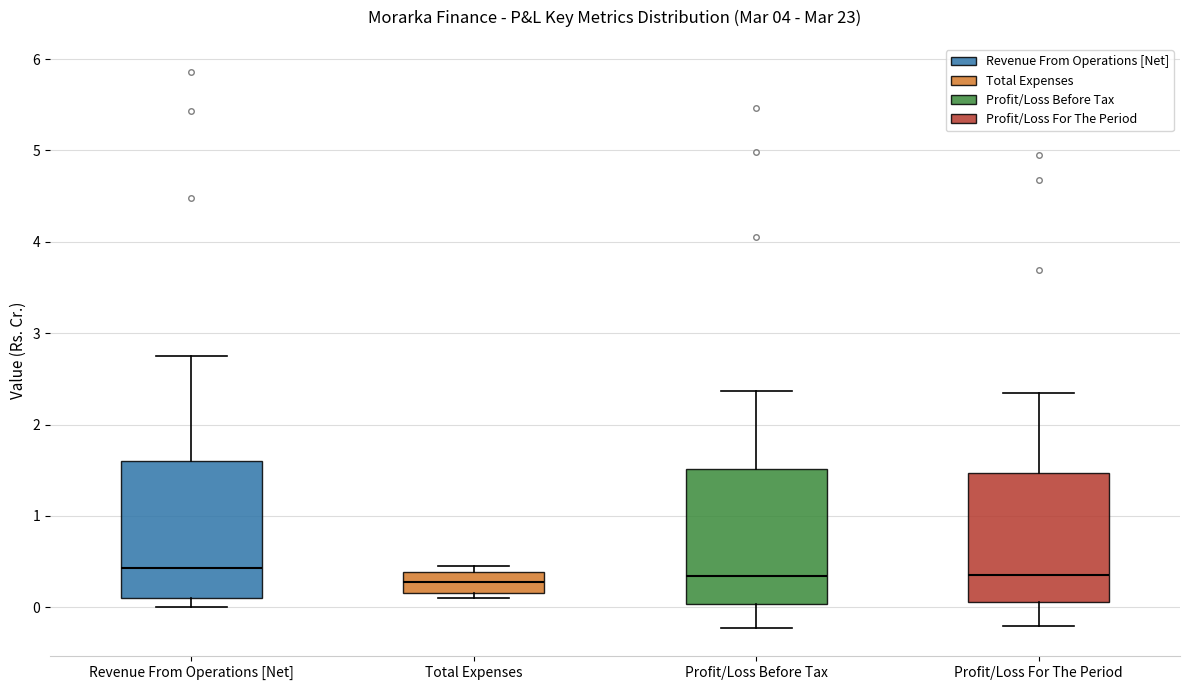

Reading left to right, read every box against the y-axis: the position of its median line, the range the box covers, and the ends of its whiskers. The values are not printed on the chart, so give them approximately, as read against the axis.

Revenue From Operations [Net]: median 0.4, box 0.1 to 1.6, whiskers 0.0 to 2.8
Total Expenses: median 0.3, box 0.2 to 0.4, whiskers 0.1 to 0.5
Profit/Loss Before Tax: median 0.3, box 0.0 to 1.5, whiskers -0.2 to 2.4
Profit/Loss For The Period: median 0.4, box 0.1 to 1.5, whiskers -0.2 to 2.3